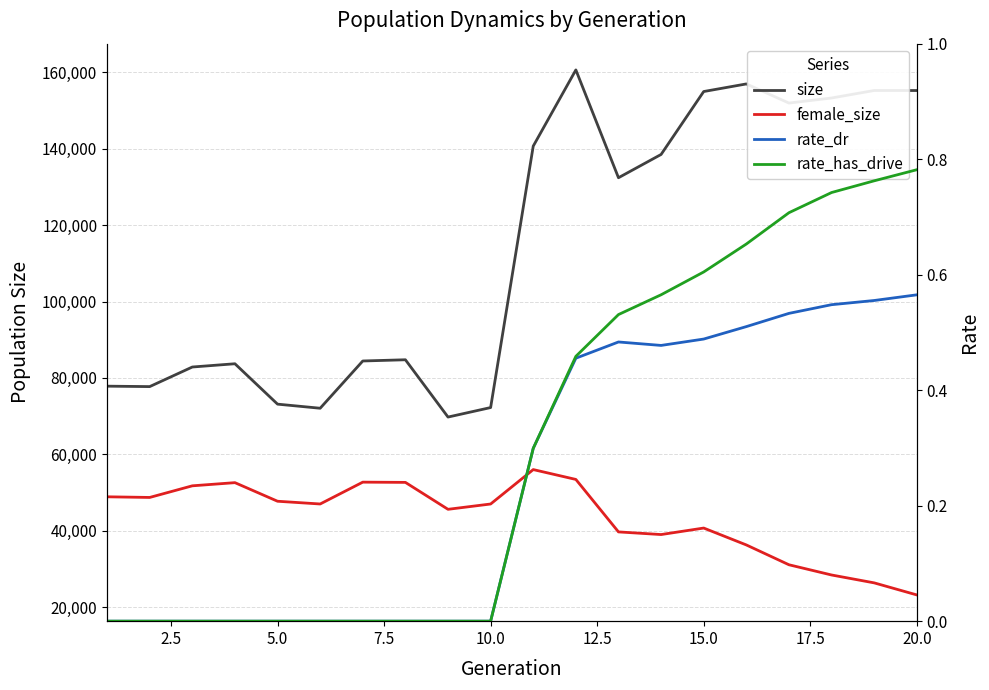

True or false: female_size and rate_dr intersect in this chart.

False